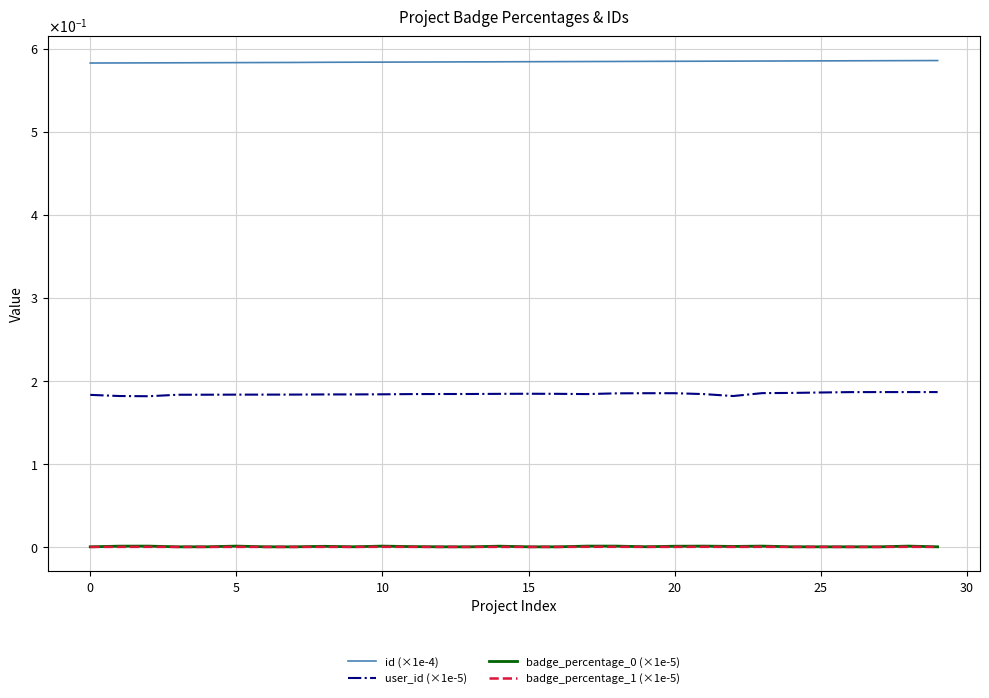

Is this an area chart (filled region under the line)?

No